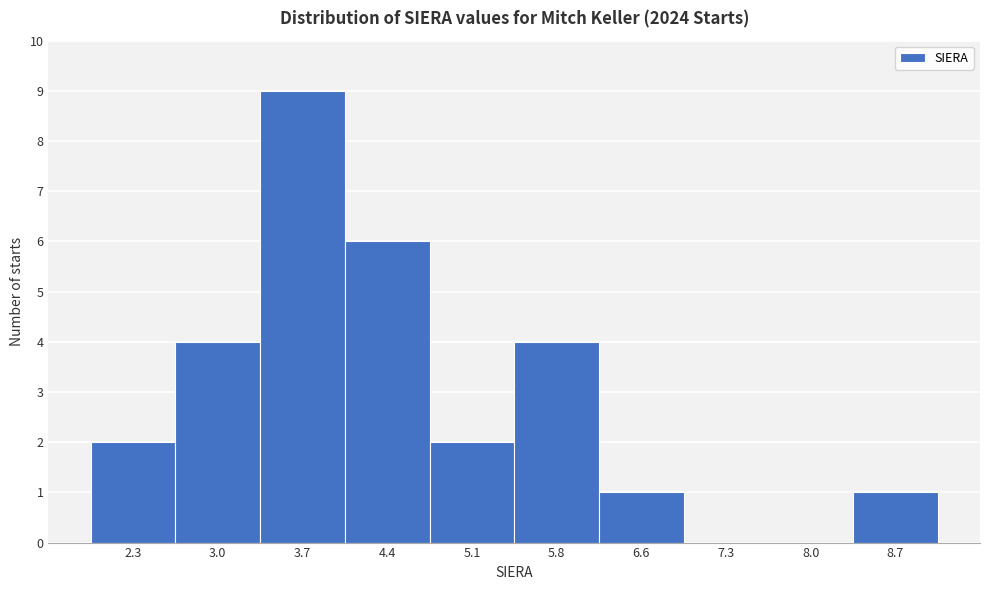

Reading left to right, list every bar in this chart as the range it spans on the x-axis followed by its height. Neither the bar edges nor the heights are printed on the chart, so give them approximately, as read against the axes.

1.9 to 2.6: 2
2.6 to 3.3: 4
3.3 to 4.0: 9
4.0 to 4.8: 6
4.8 to 5.5: 2
5.5 to 6.2: 4
6.2 to 6.9: 1
6.9 to 7.6: 0
7.6 to 8.4: 0
8.4 to 9.1: 1